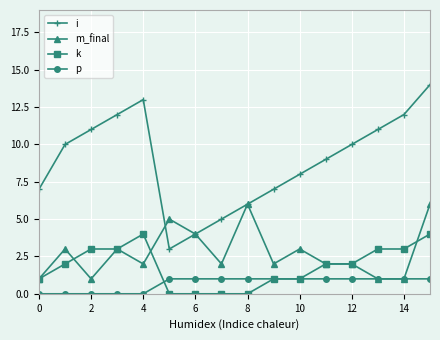

Is this an area chart (filled region under the line)?

No